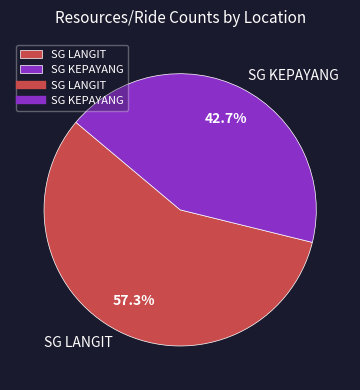

True or false: SG KEPAYANG accounts for 49% of the total.

False